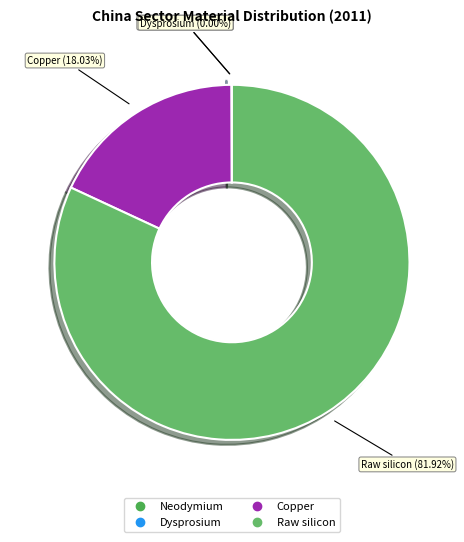

What is the largest slice in the pie chart?

Raw silicon